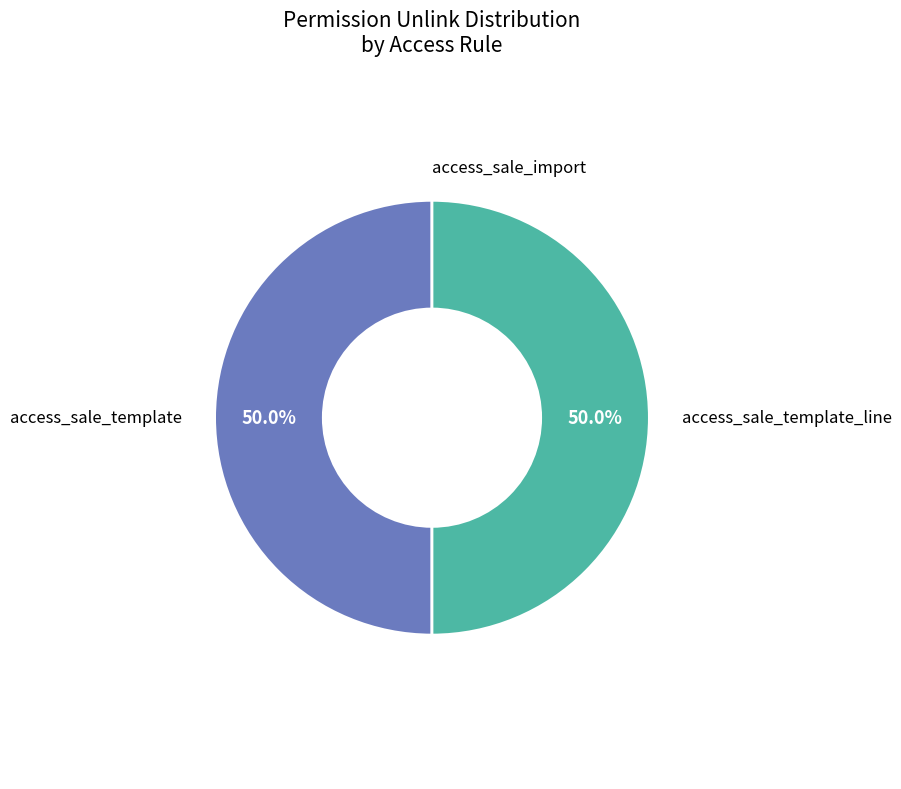

How many segments does this pie chart have?

3